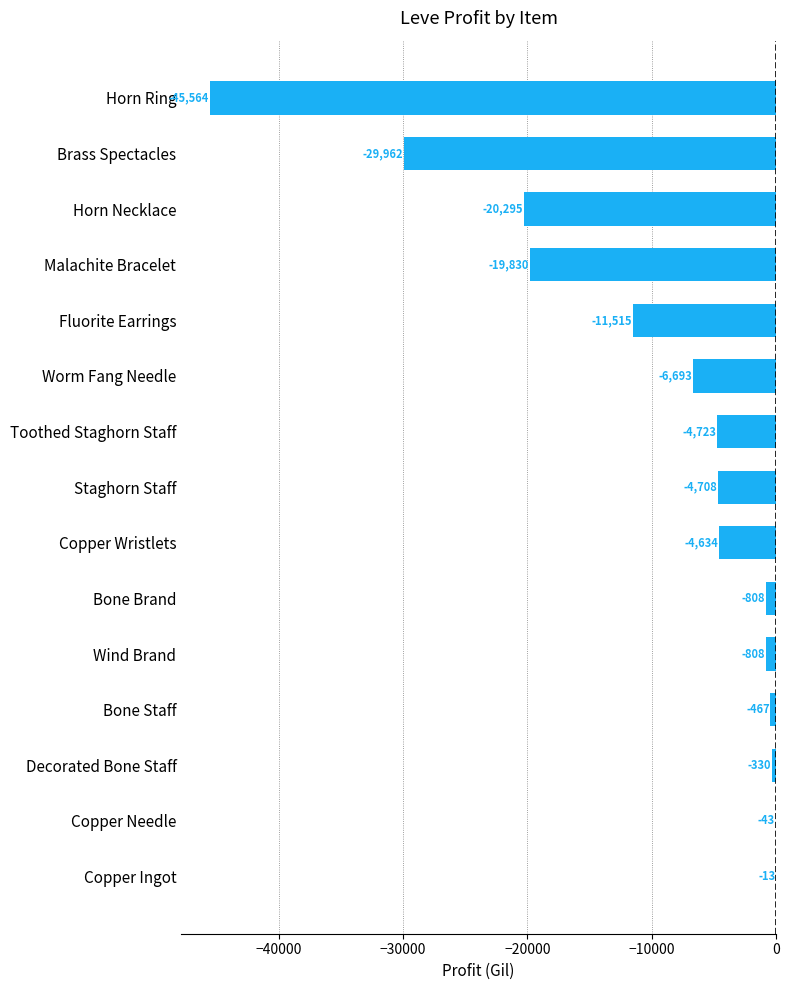

Where is the data nearest to the value -22788?

Horn Necklace